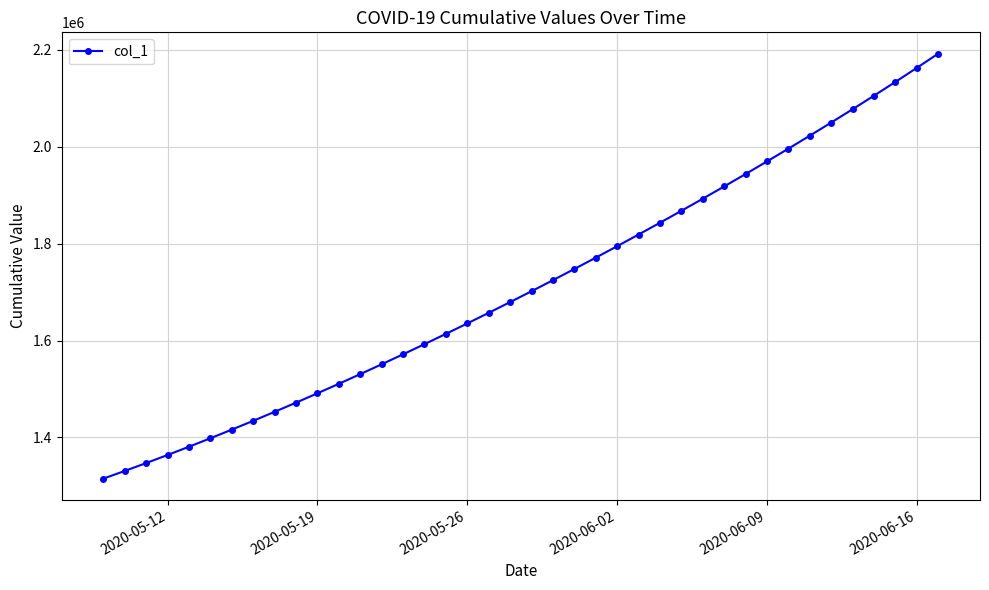

How many lines are shown in the chart?

1